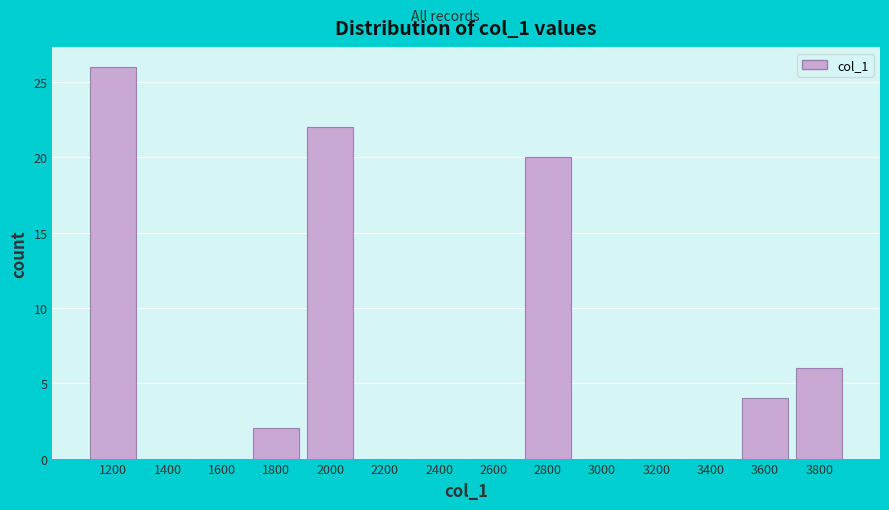

Reading right to left, transcribe all the data shown in this chart.

3800=6	3600=4	3400=0	3200=0	3000=0	2800=20	2600=0	2400=0	2200=0	2000=22	1800=2	1600=0	1400=0	1200=26